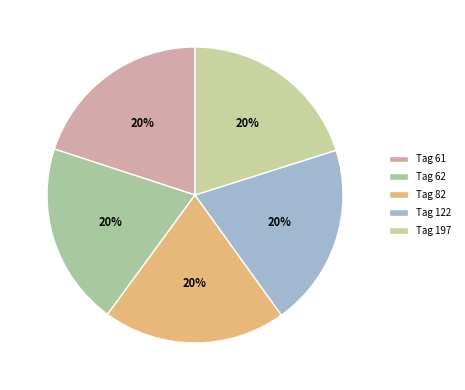

Rank the categories by value from lowest to highest.

122, 62, 61, 82, 197